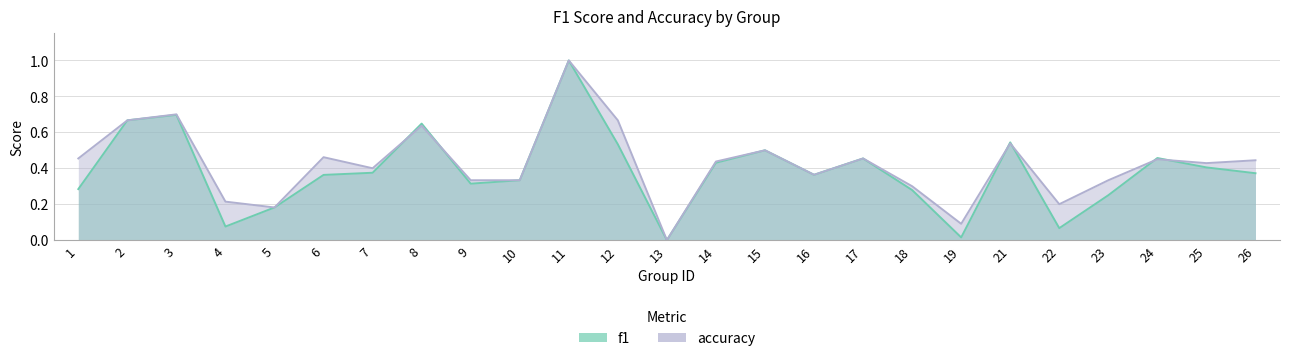

Which has a higher value, 16 or 10?

16